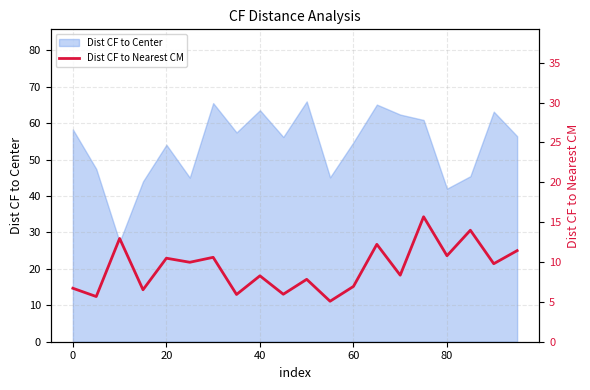

What is the difference between the maximum and minimum values?

10.6